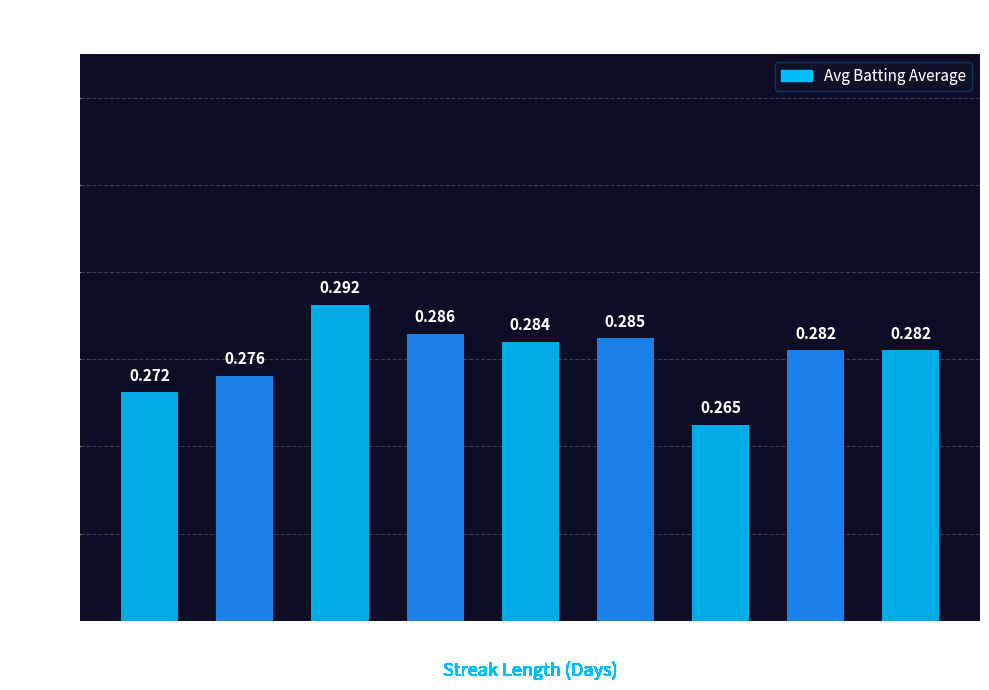

What is the sum of the values at 4 and 6?

0.5